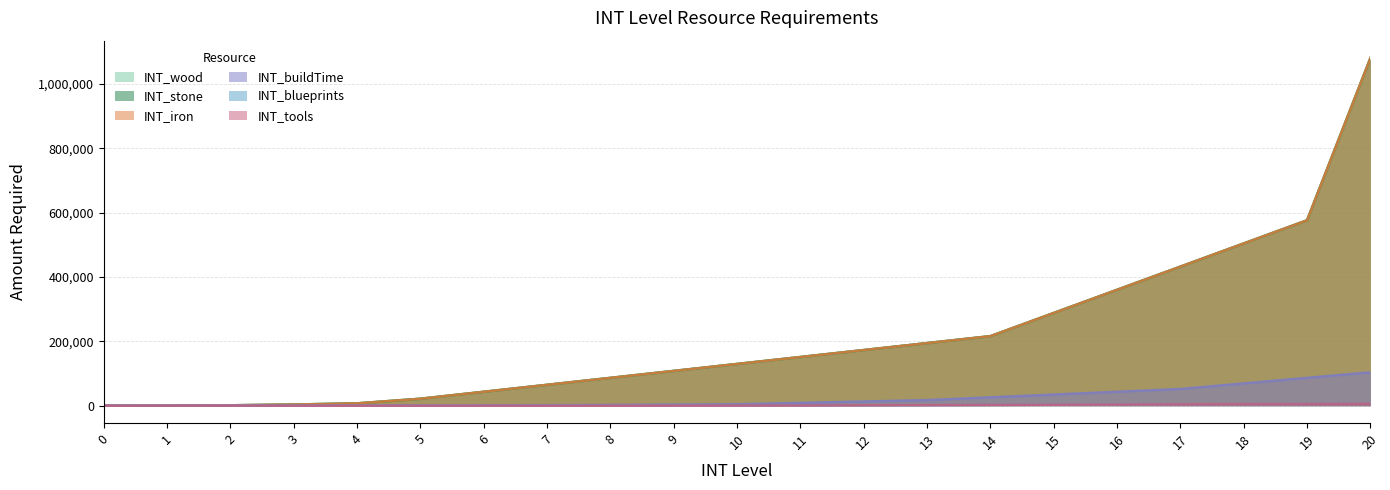

What is the spread (max minus min) of values at 1?

600